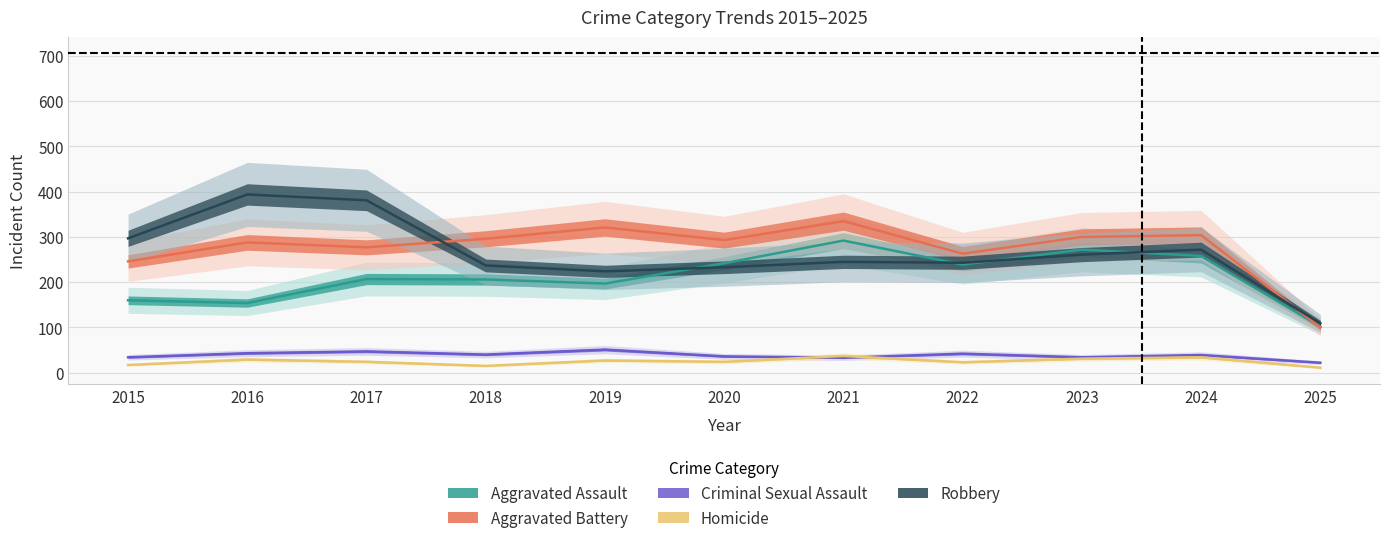

True or false: Robbery and Criminal Sexual Assault intersect in this chart.

False